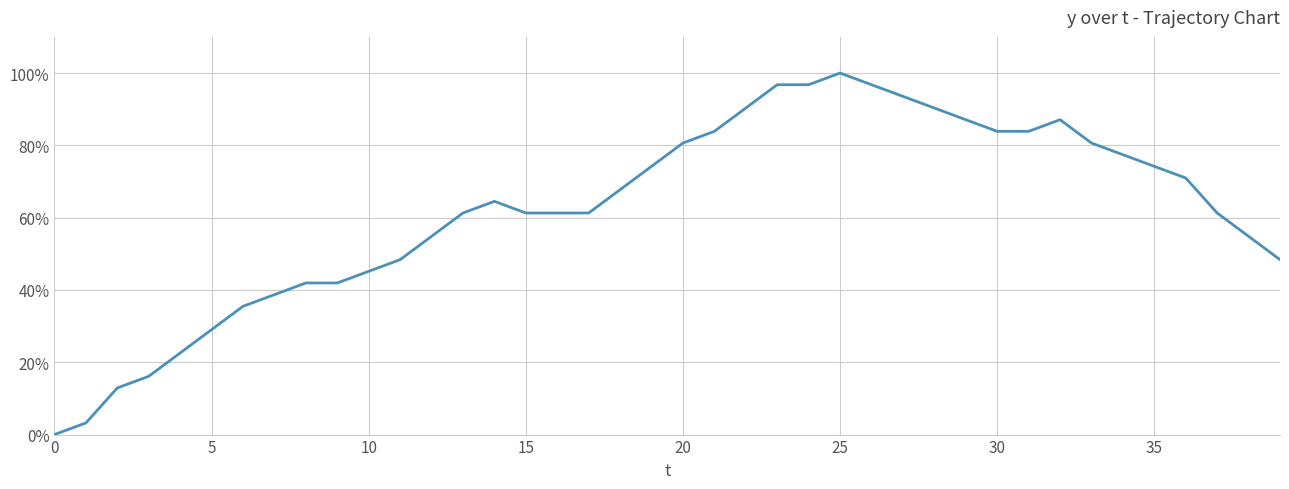

What is the greatest value displayed?

100.0